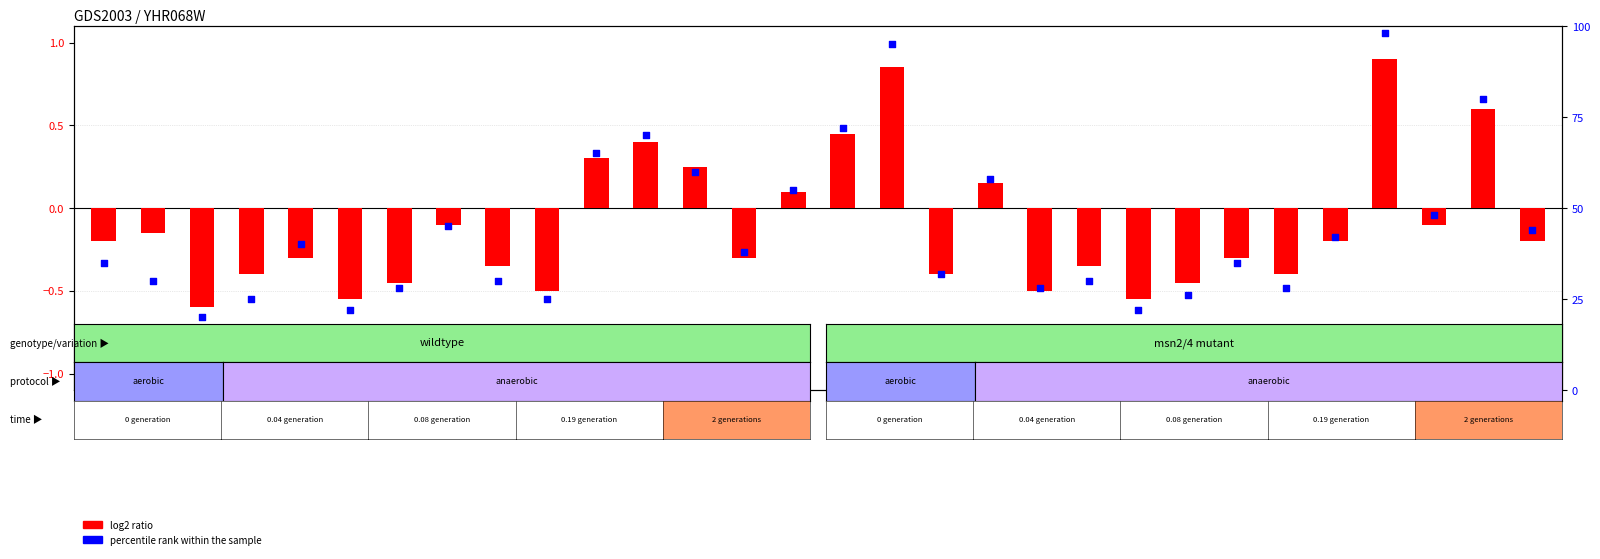

At how many categories does at least one series exceed 46?

10